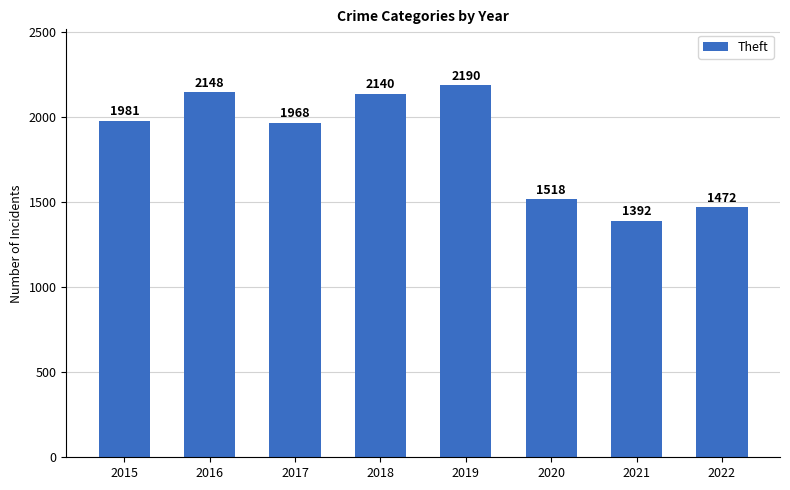

What is the maximum value shown in the chart?

2190